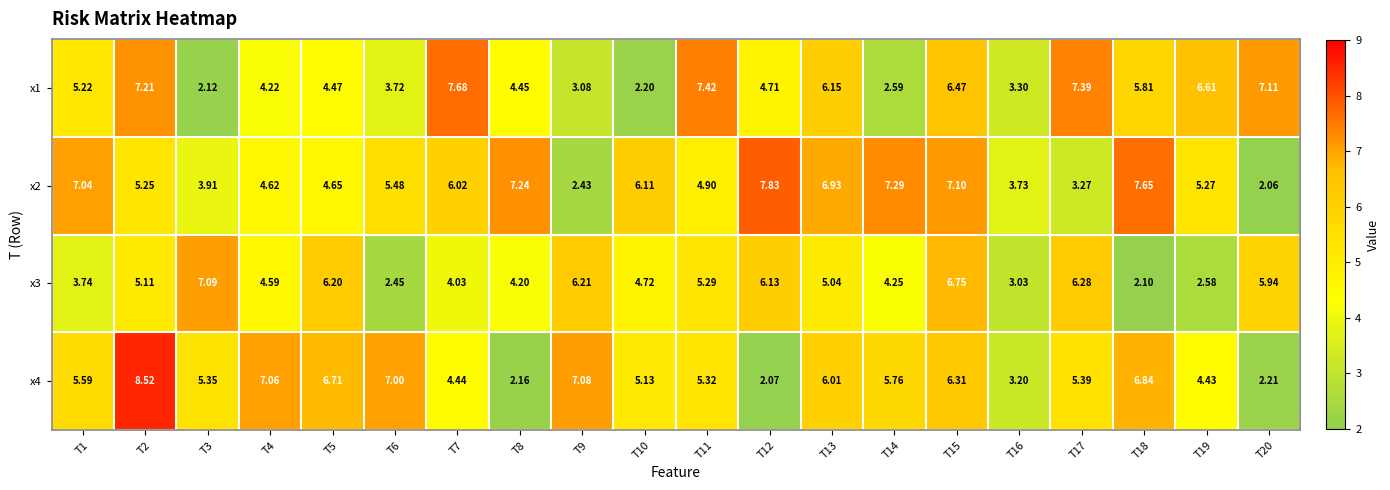

Is the value of x3 at T18 greater than the value of x4 at T20?

No